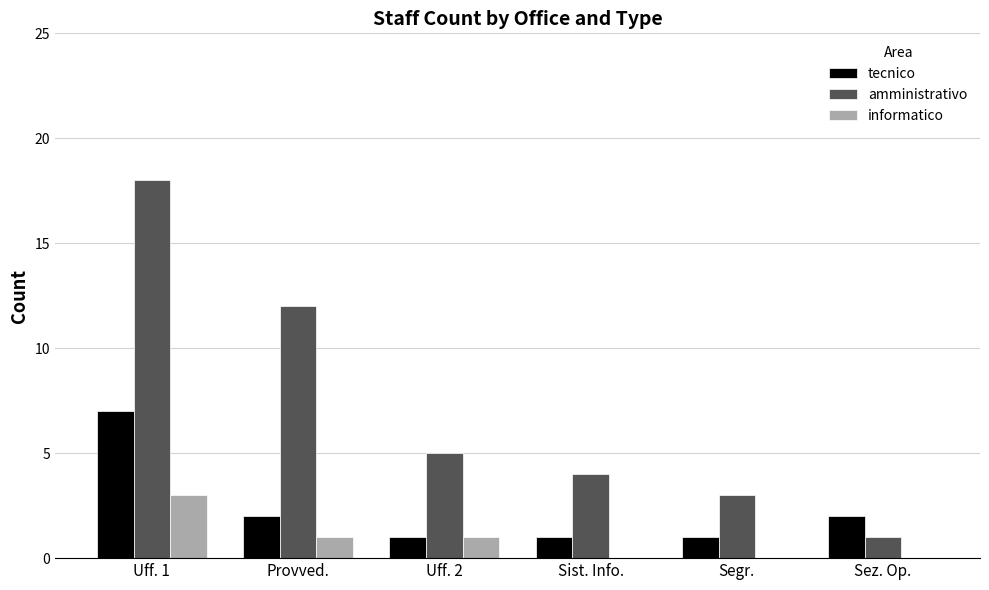

Count the tecnico values in the range 1 to 2.

5